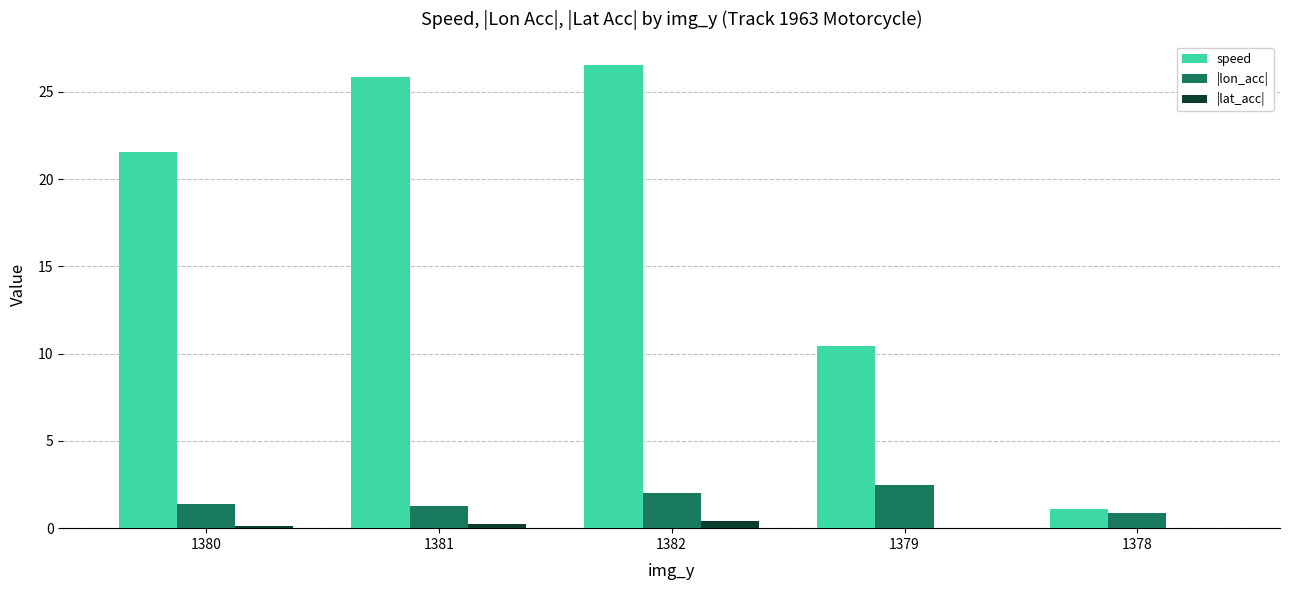

Is the value of speed at 1380 greater than the value of |lat_acc| at 1382?

Yes